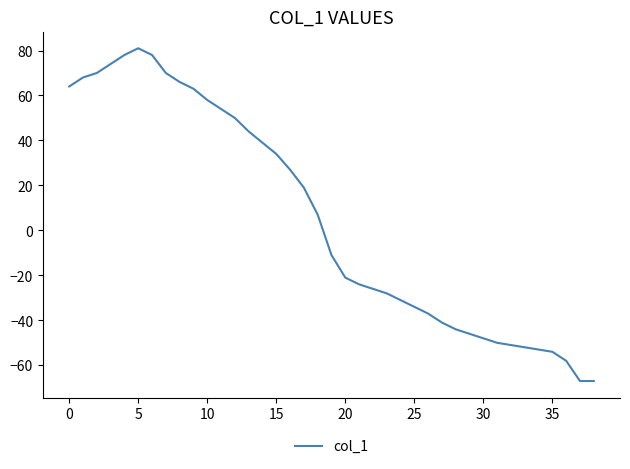

What is the difference between the maximum and minimum values?

148